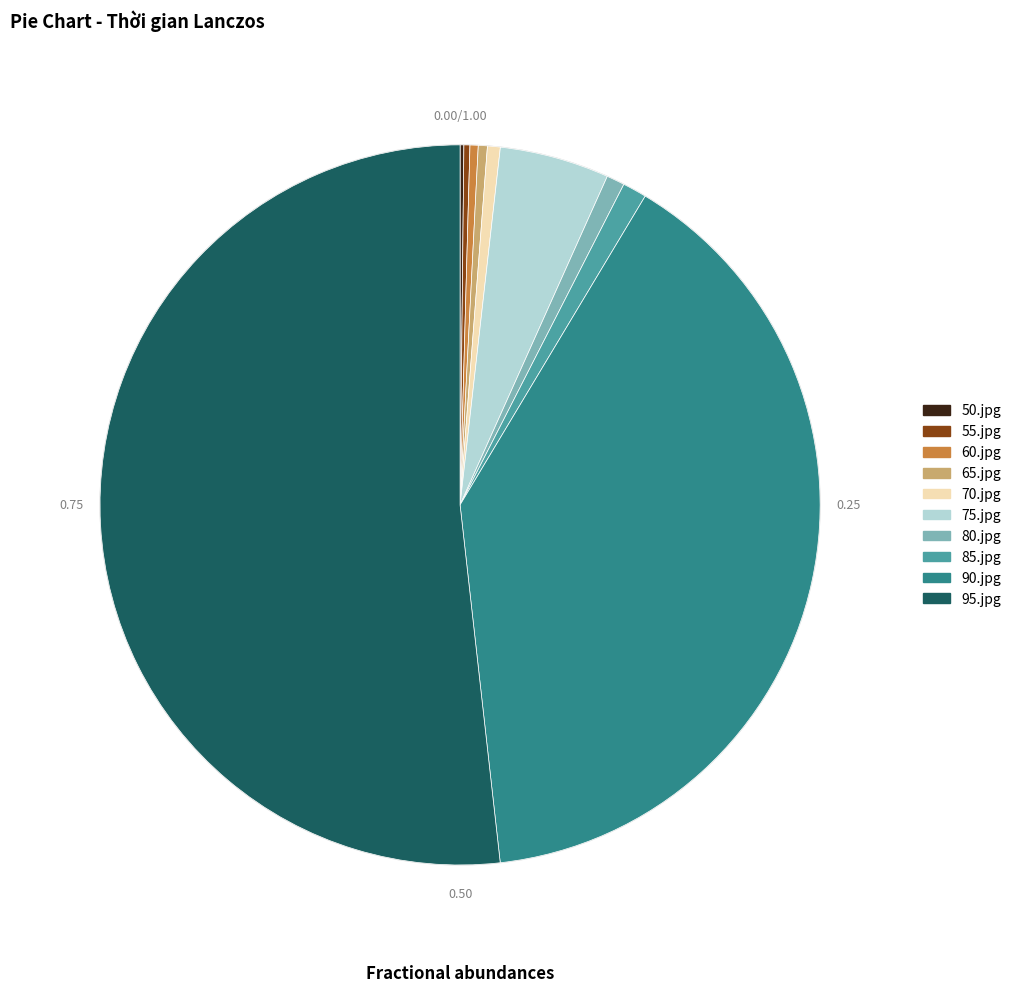

Which category accounts for the majority?

95.jpg